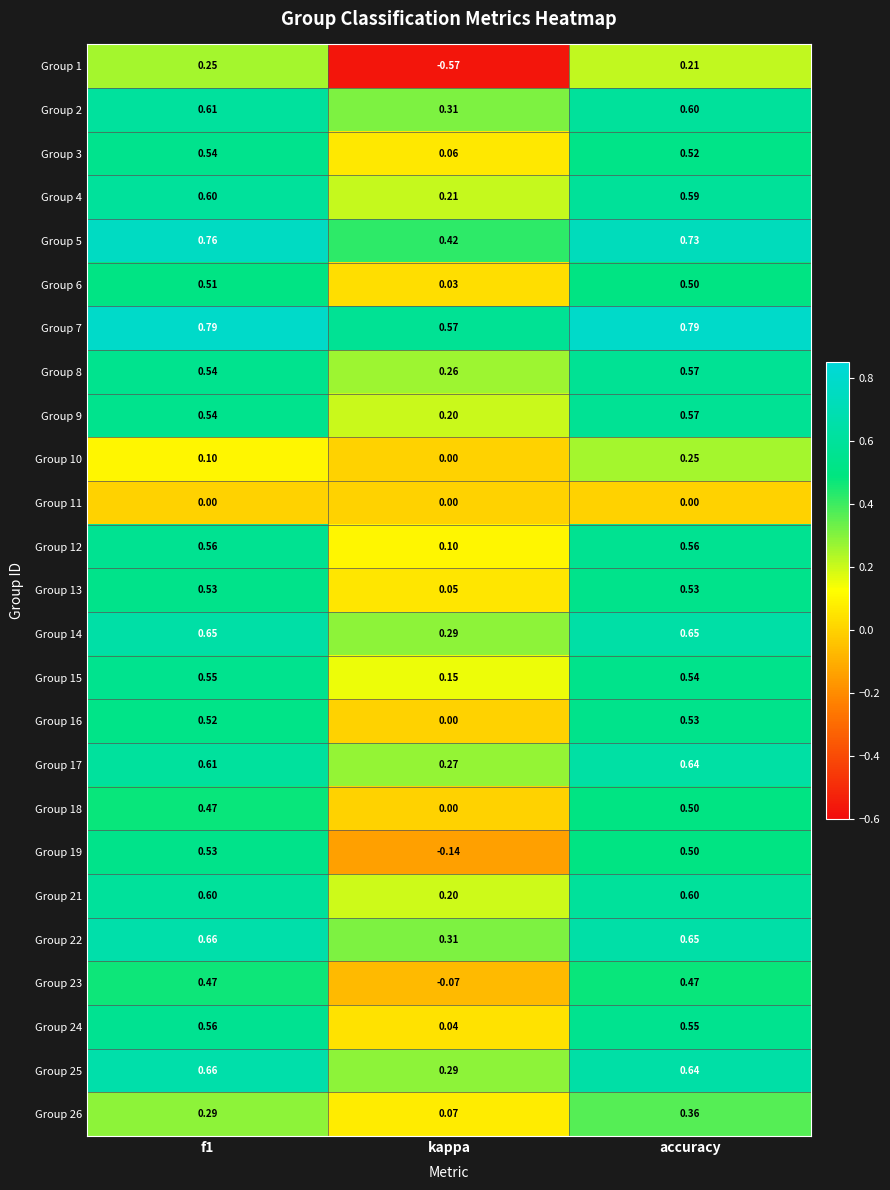

Which label corresponds to the smallest value in the chart?

kappa